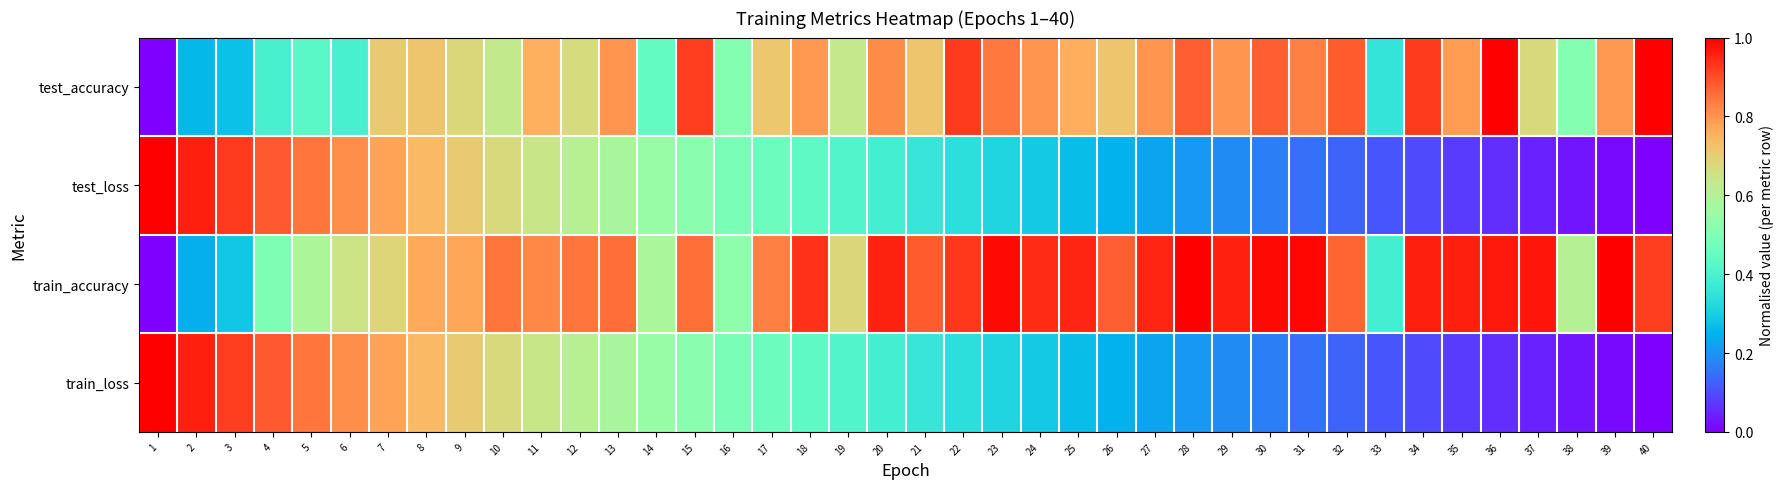

Which series has the largest total across all categories?

train_accuracy